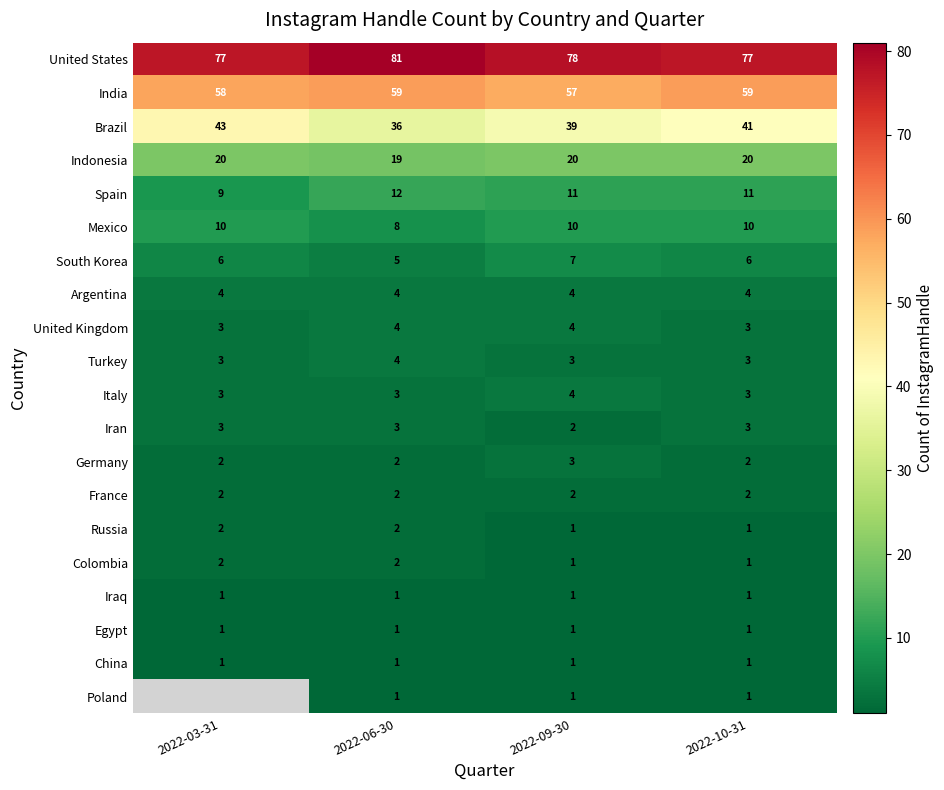

What is the sum of all Argentina values?

16